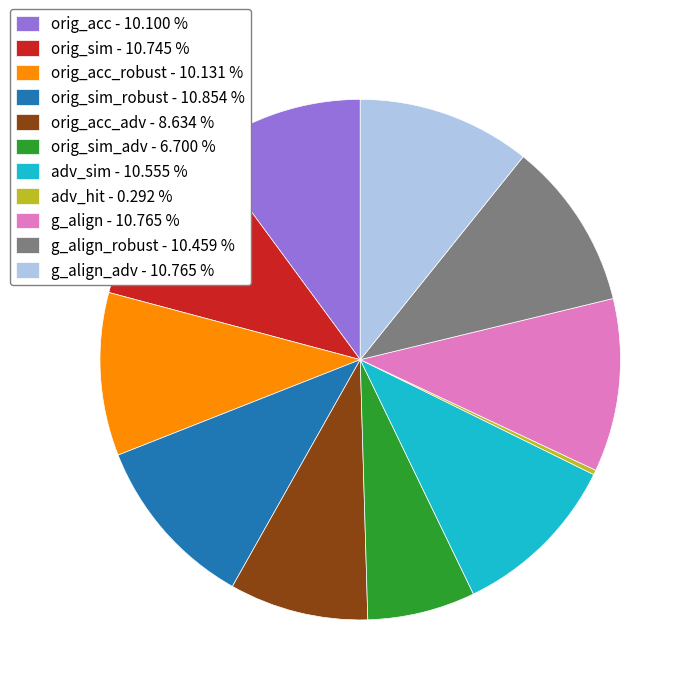

How many segments does this pie chart have?

11